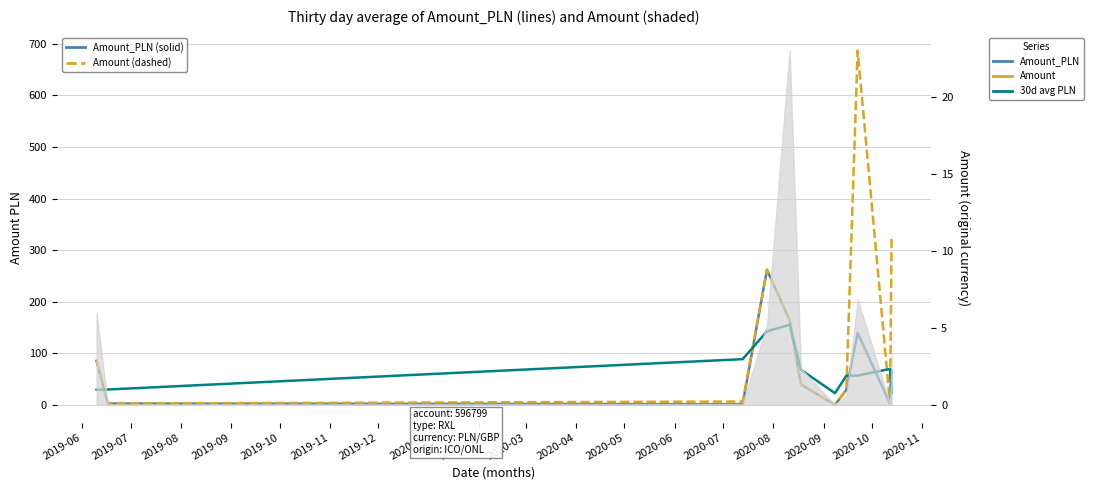

What are all the series names shown in the legend?

Amount_PLN (solid), Amount (dashed), Amount_PLN (30d avg)